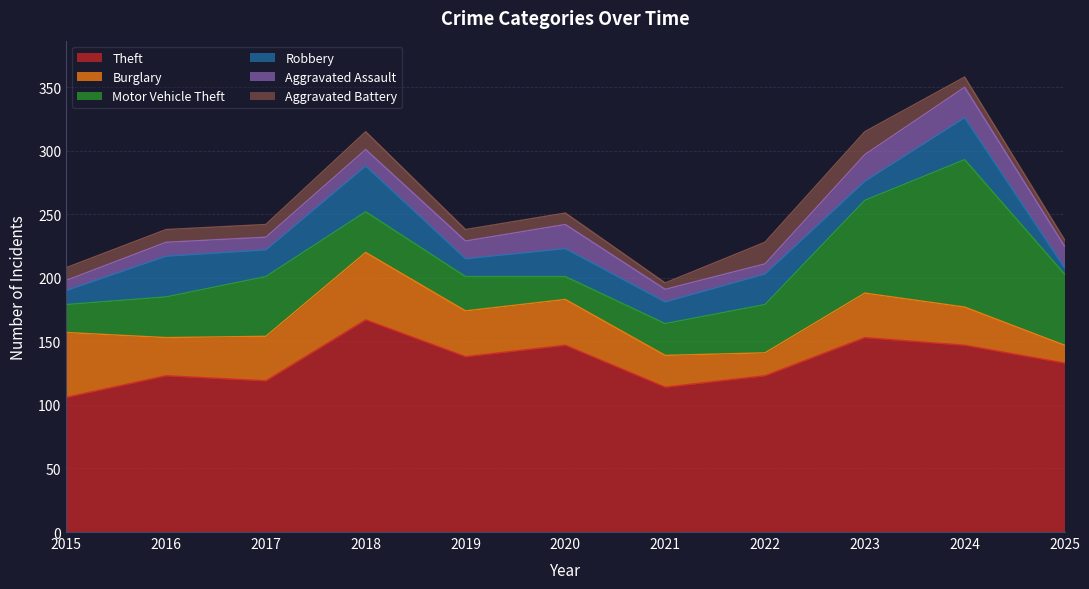

How many values in the Aggravated Assault series are below 13?

5